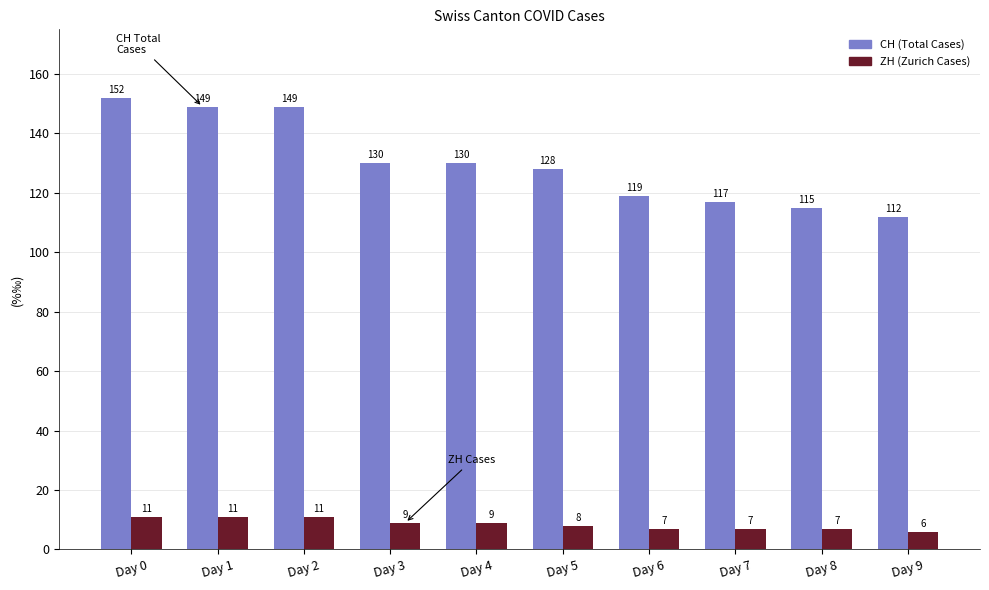

How many ZH (Zurich Cases) values are between 7 and 11?

9